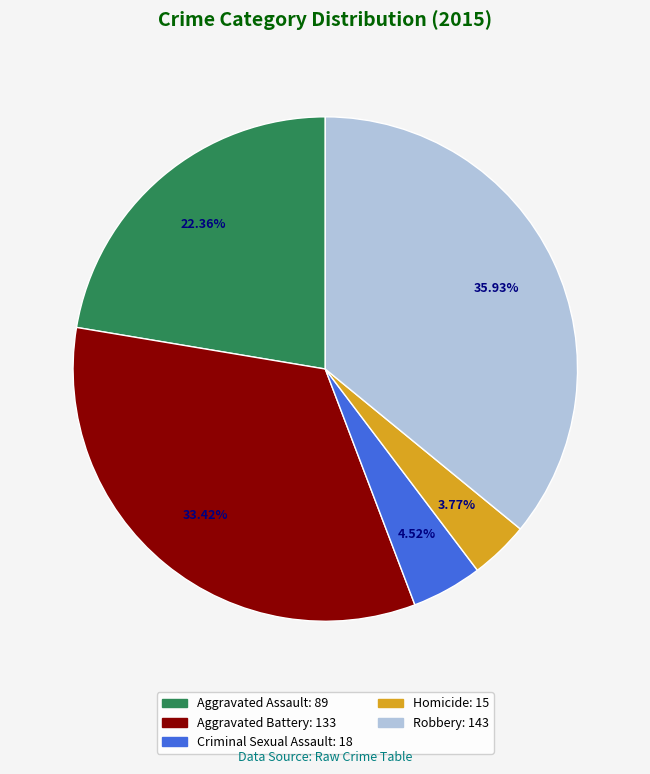

What percentage do Aggravated Battery and Robbery together represent?

69.3%